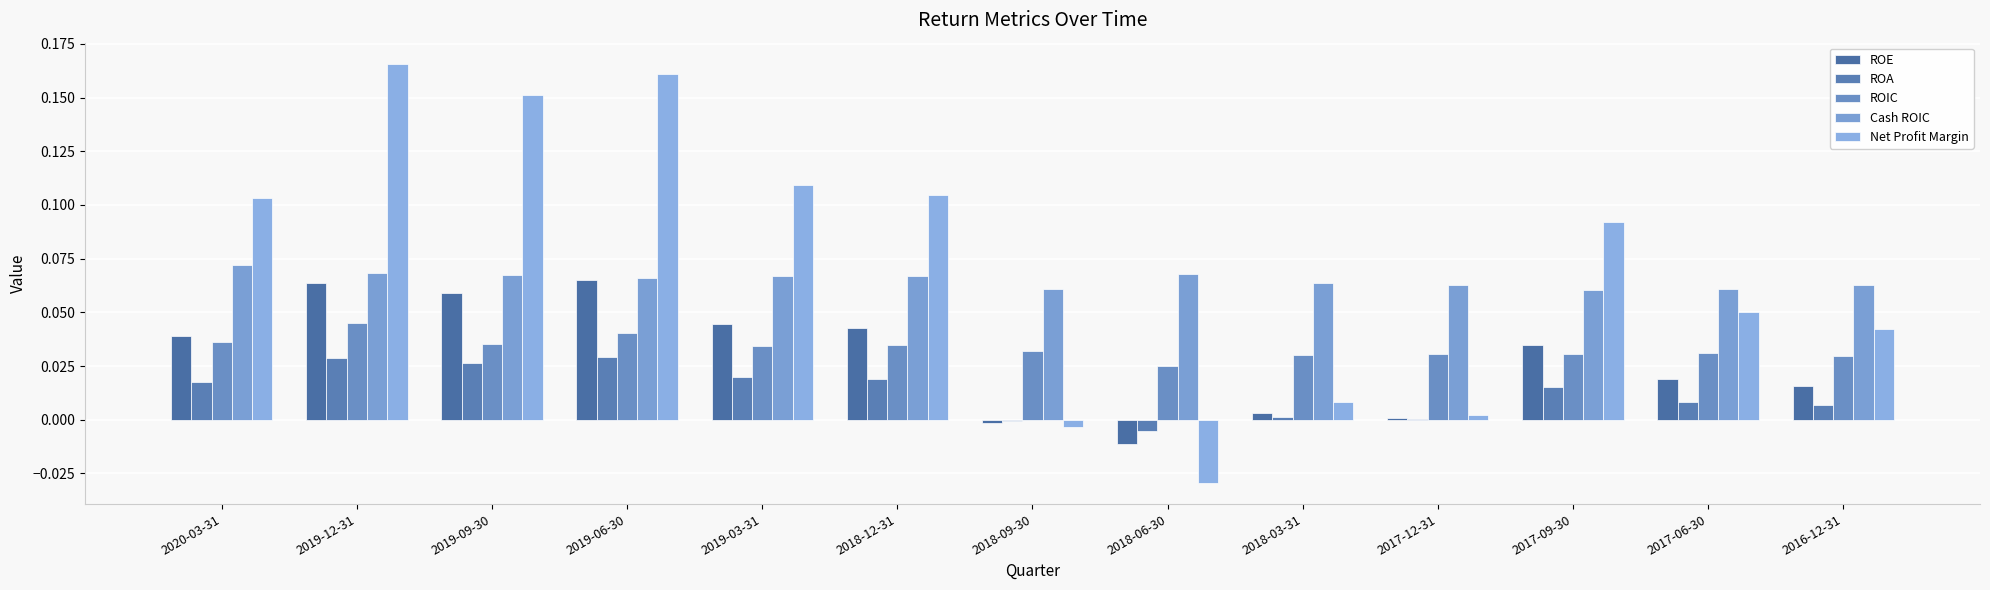

Reading left to right, transcribe all the data shown in this chart.

ROE: 0.0	0.1	0.1	0.1	0.0	0.0	-0.0	-0.0	0.0	0.0	0.0	0.0	0.0
ROA: 0.0	0.0	0.0	0.0	0.0	0.0	-0.0	-0.0	0.0	0.0	0.0	0.0	0.0
ROIC: 0.0	0.0	0.0	0.0	0.0	0.0	0.0	0.0	0.0	0.0	0.0	0.0	0.0
Cash ROIC: 0.1	0.1	0.1	0.1	0.1	0.1	0.1	0.1	0.1	0.1	0.1	0.1	0.1
Net Profit Margin: 0.1	0.2	0.2	0.2	0.1	0.1	-0.0	-0.0	0.0	0.0	0.1	0.1	0.0